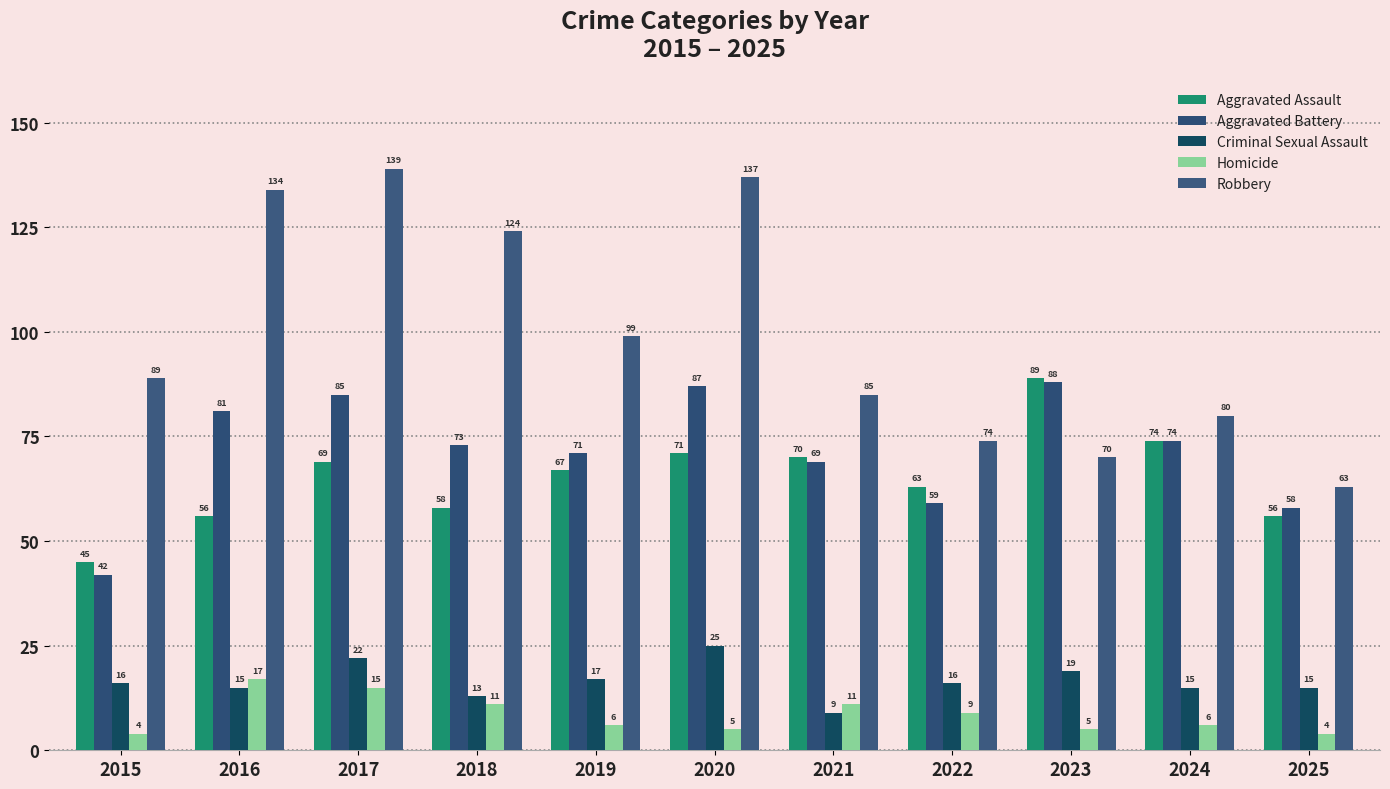

What is the sum of the Criminal Sexual Assault values at 2020 and 2016?

40